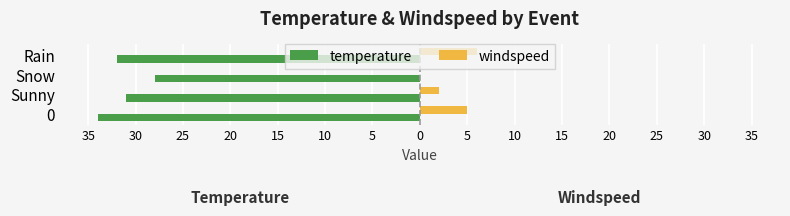

What are all the series names shown in the legend?

temperature, windspeed